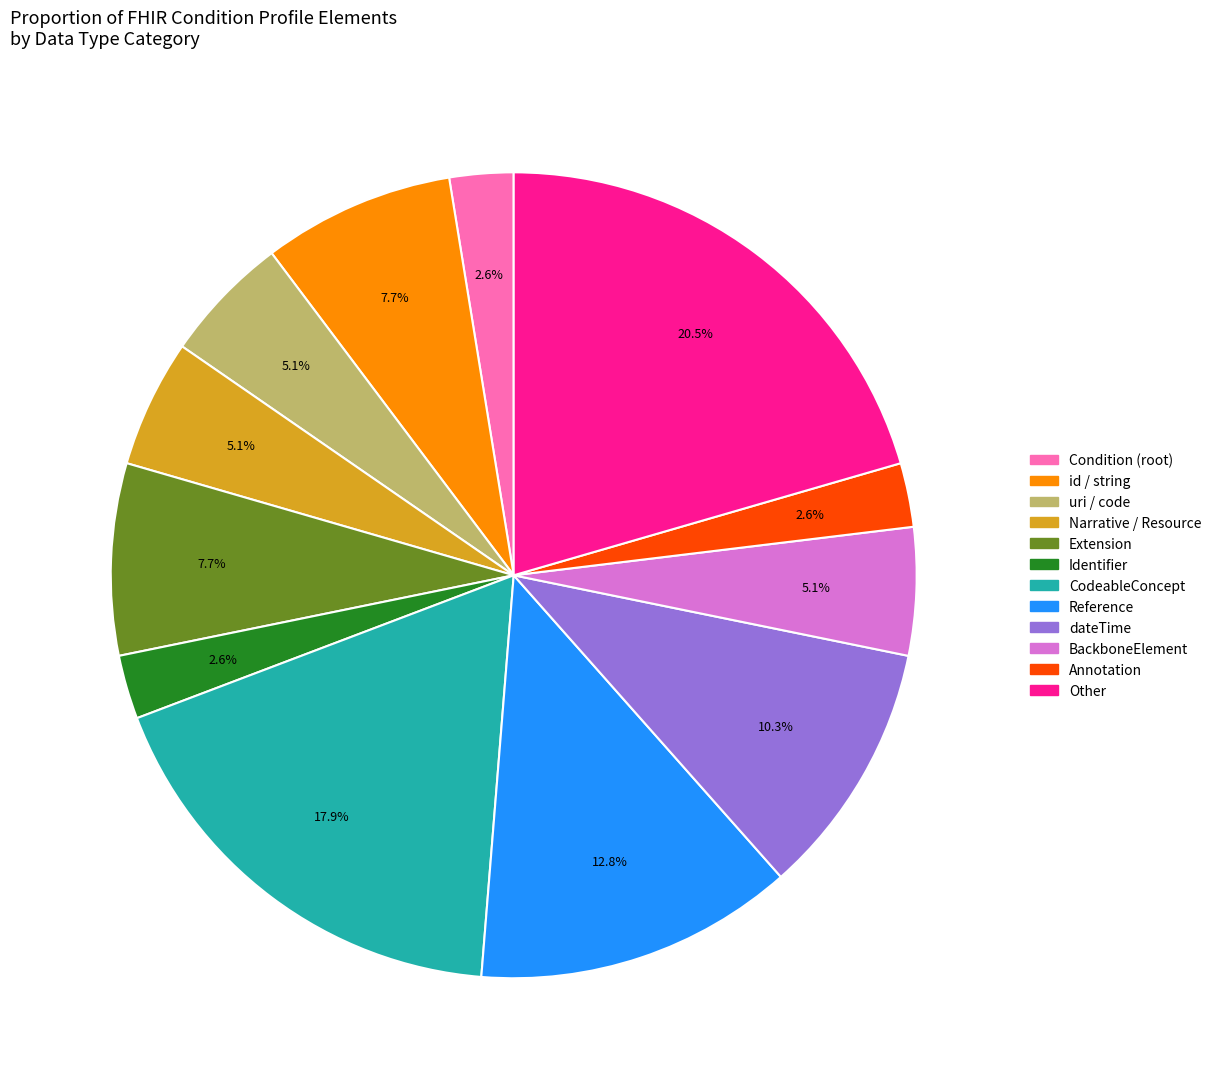

Does any single category account for the majority?

No